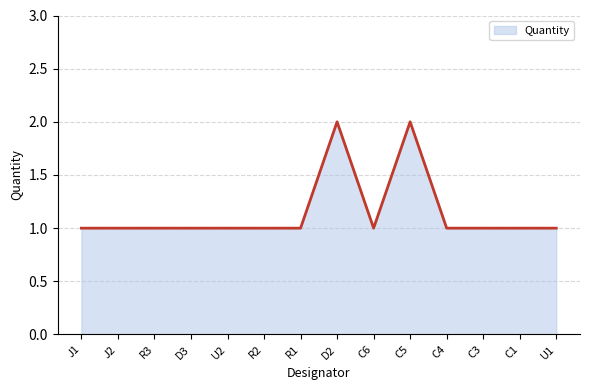

What is the minimum value shown in the chart?

1